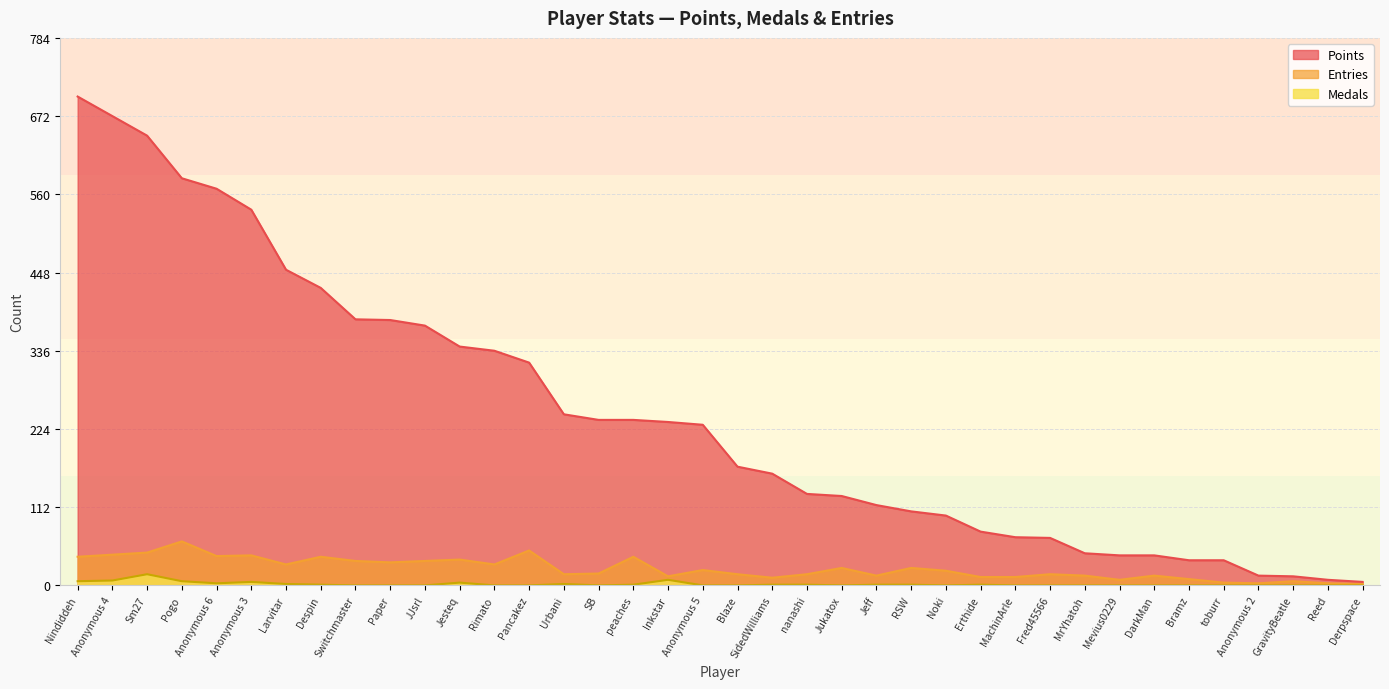

True or false: Medals and Points cross at least once.

False